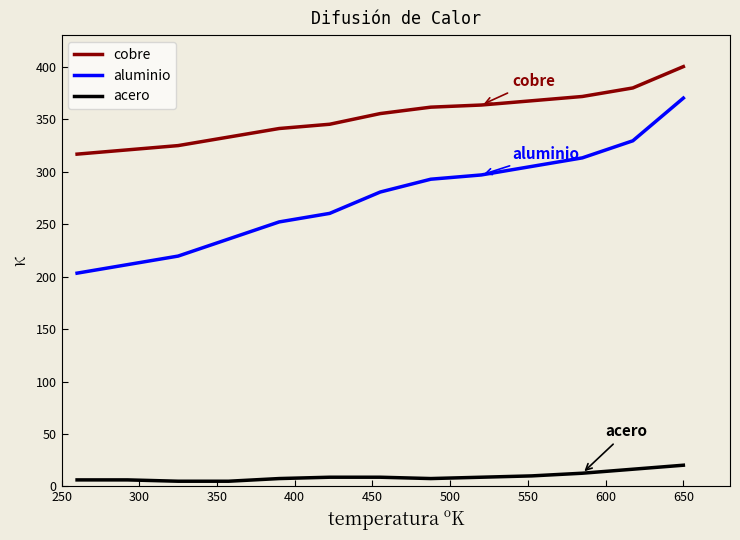

True or false: cobre has more than 1 interior local peaks.

False